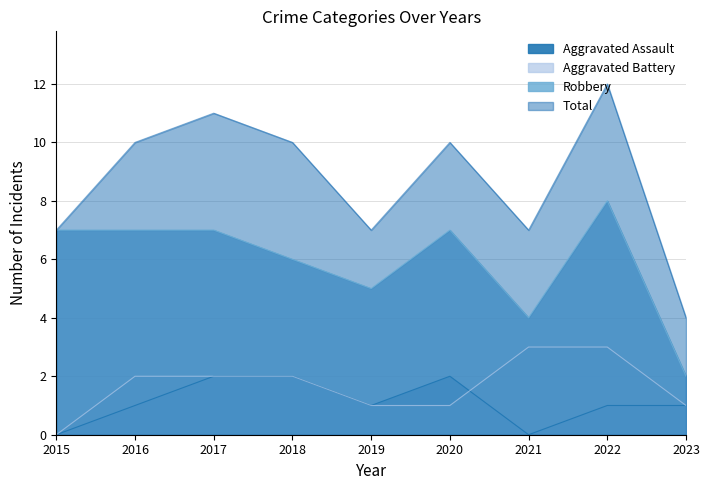

Which series has the largest total across all categories?

Total